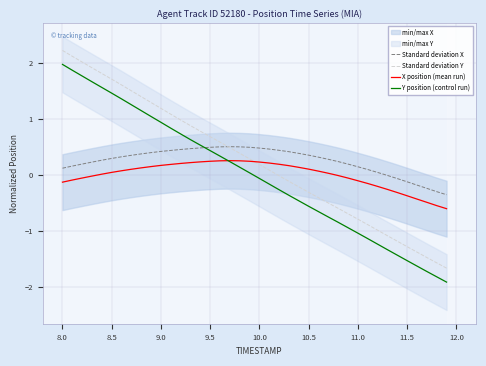

What is the difference between the second highest and second lowest values in the Standard deviation Y series?

3.7